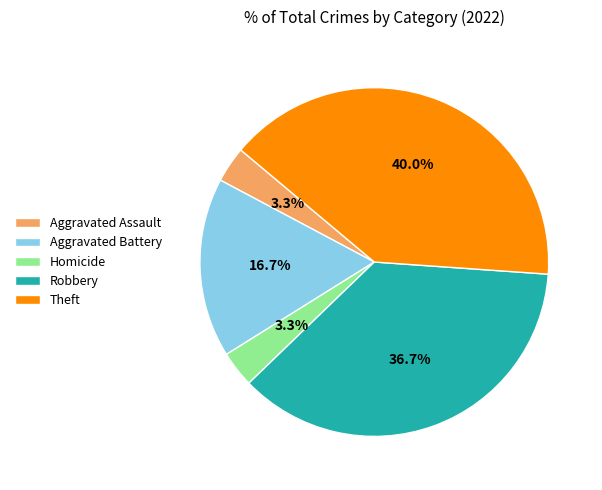

Count the number of slices in the pie.

5